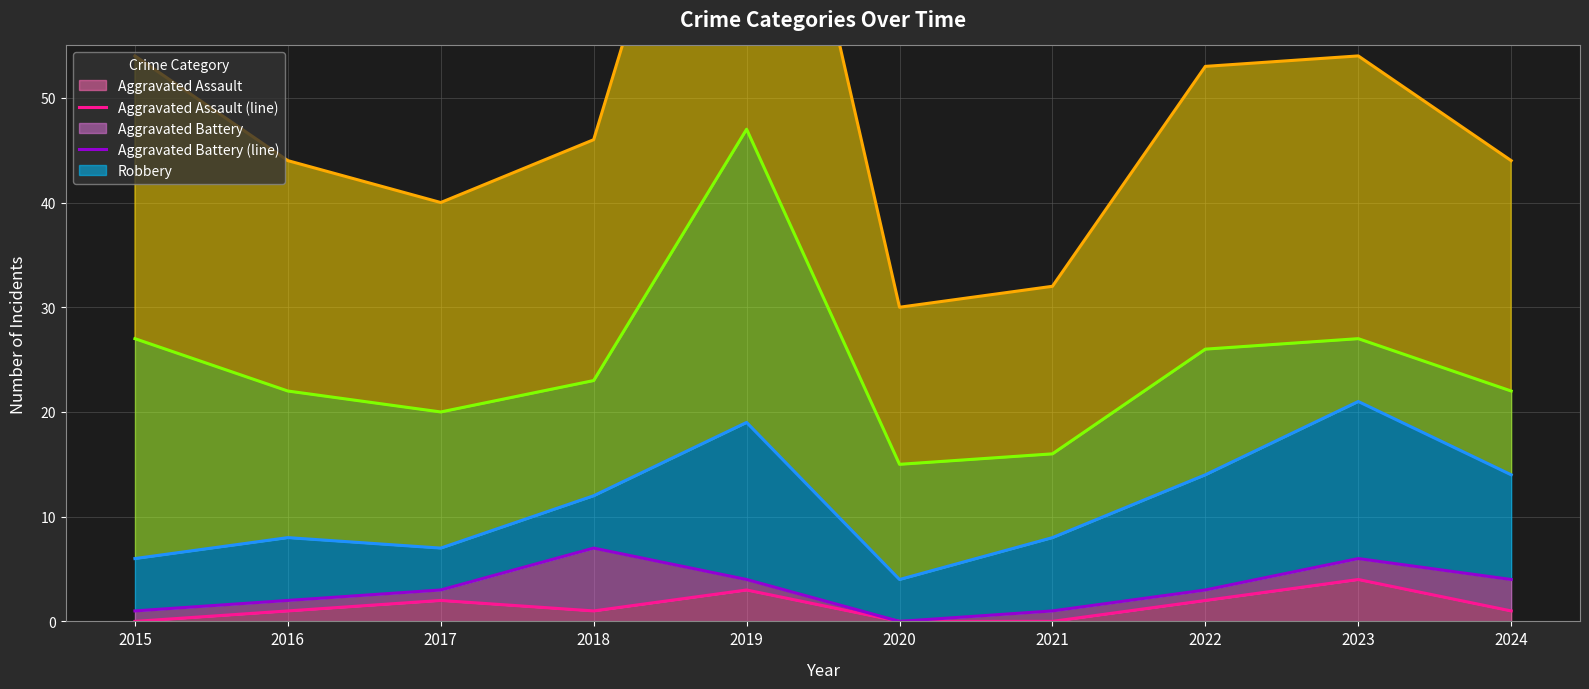

How many distinct data groups are displayed?

5